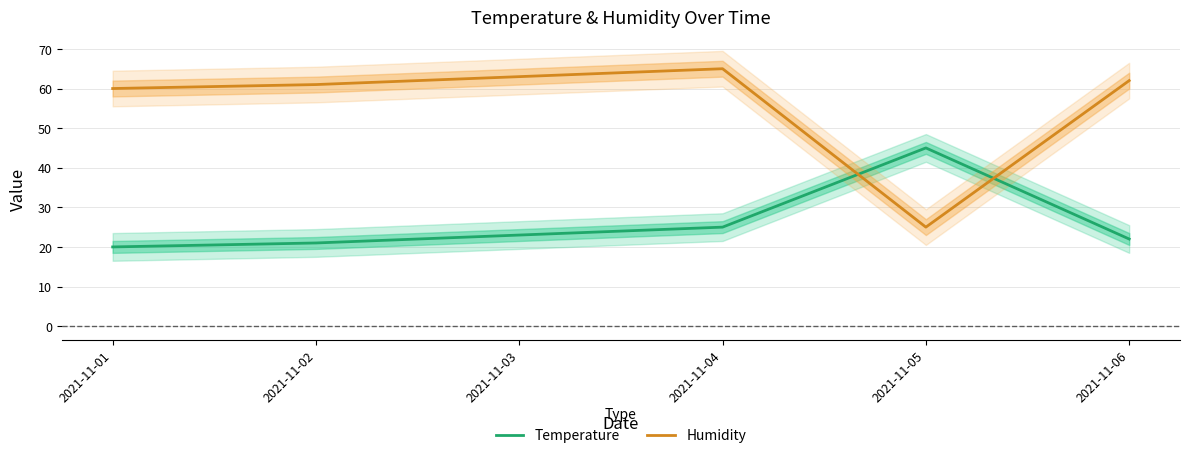

At which label is Temperature closest to 32?

2021-11-04